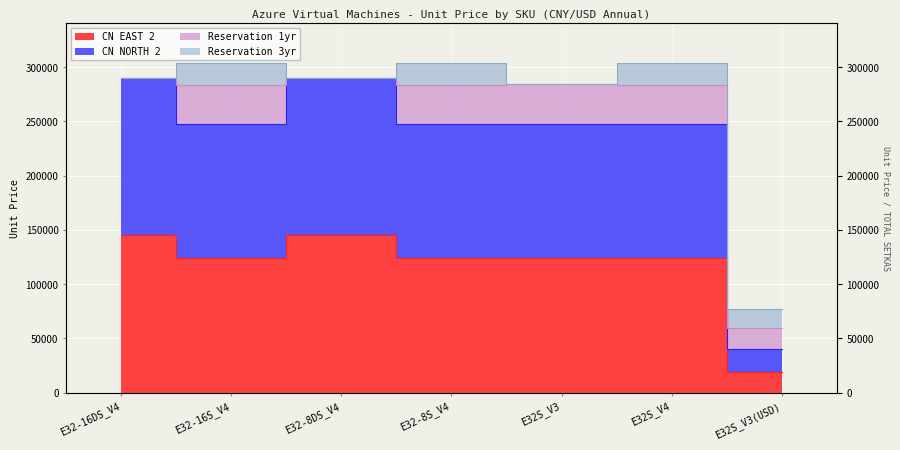

Is it true that CN EAST 2 equals 123861.0 at E32S_V3?

True